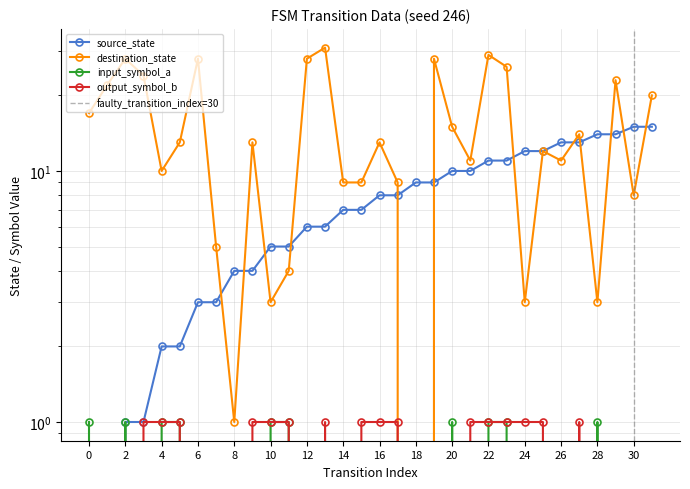

What are all the series names shown in the legend?

source_state, destination_state, input_symbol_a, output_symbol_b